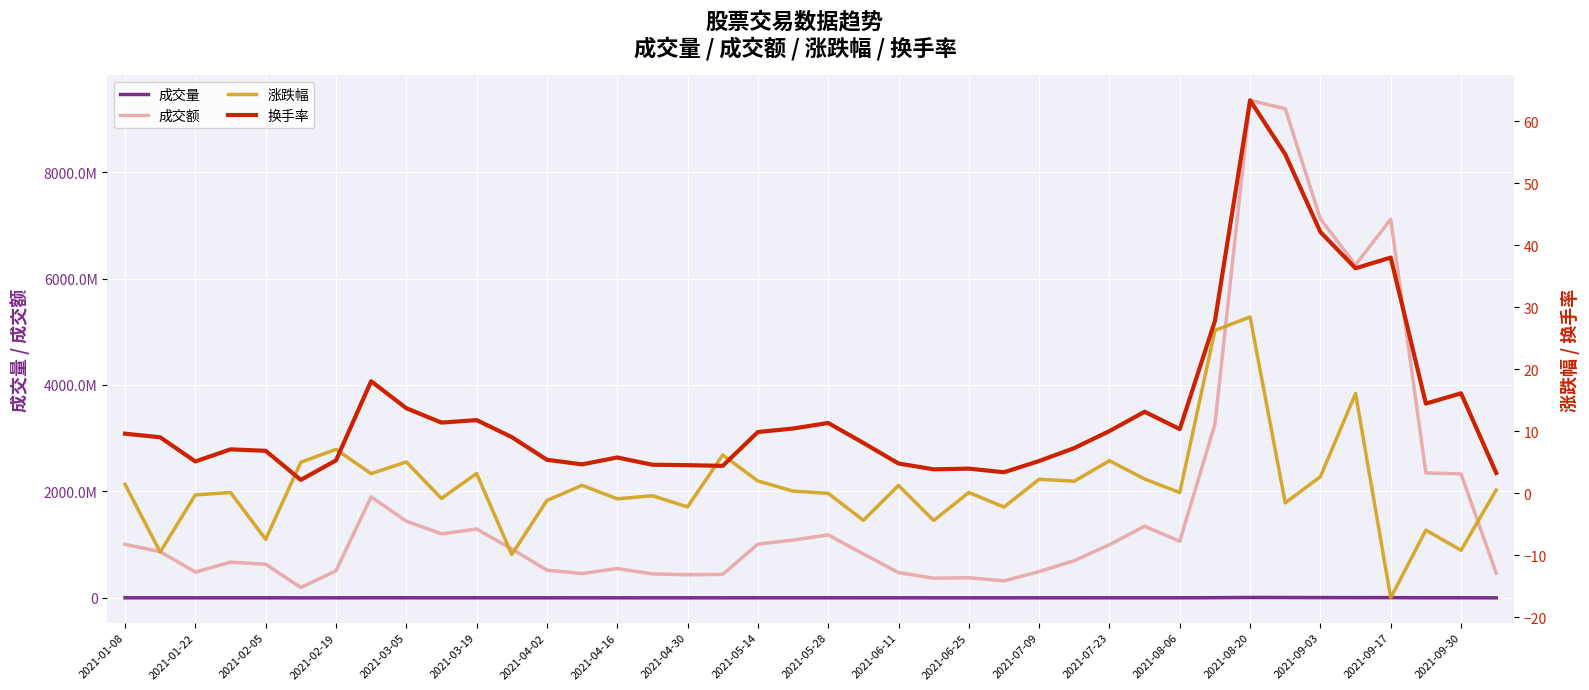

What are all the series names shown in the legend?

成交量, 成交额, 涨跌幅, 换手率